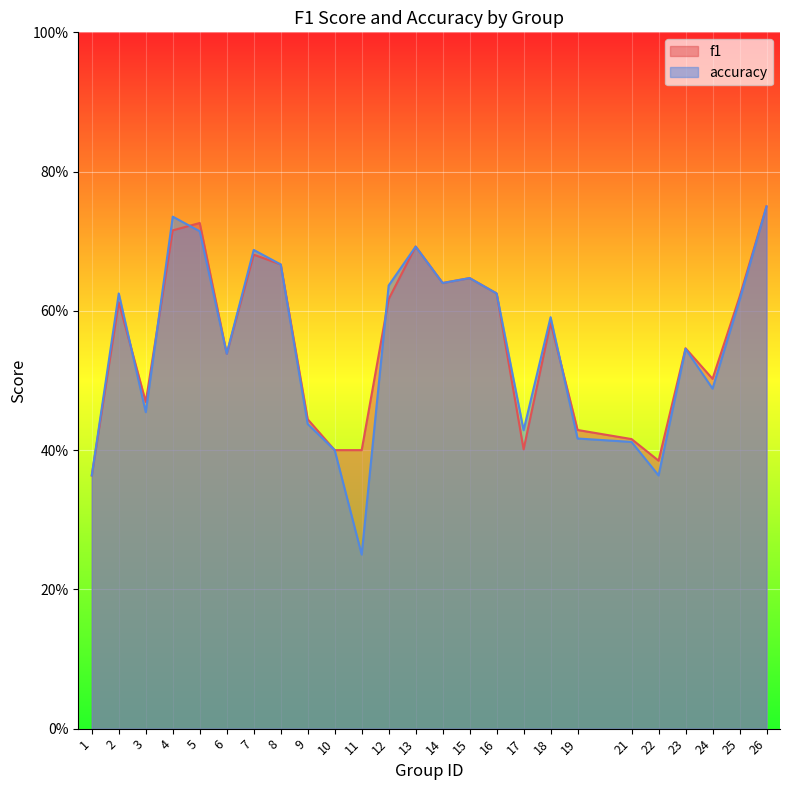

Reading left to right, what are all the values shown in this chart?

f1: 1=0.4	2=0.6	3=0.5	4=0.7	5=0.7	6=0.5	7=0.7	8=0.7	9=0.4	10=0.4	11=0.4	12=0.6	13=0.7	14=0.6	15=0.6	16=0.6	17=0.4	18=0.6	19=0.4	21=0.4	22=0.4	23=0.5	24=0.5	25=0.6	26=0.8
accuracy: 1=0.4	2=0.6	3=0.5	4=0.7	5=0.7	6=0.5	7=0.7	8=0.7	9=0.4	10=0.4	11=0.2	12=0.6	13=0.7	14=0.6	15=0.6	16=0.6	17=0.4	18=0.6	19=0.4	21=0.4	22=0.4	23=0.5	24=0.5	25=0.6	26=0.8